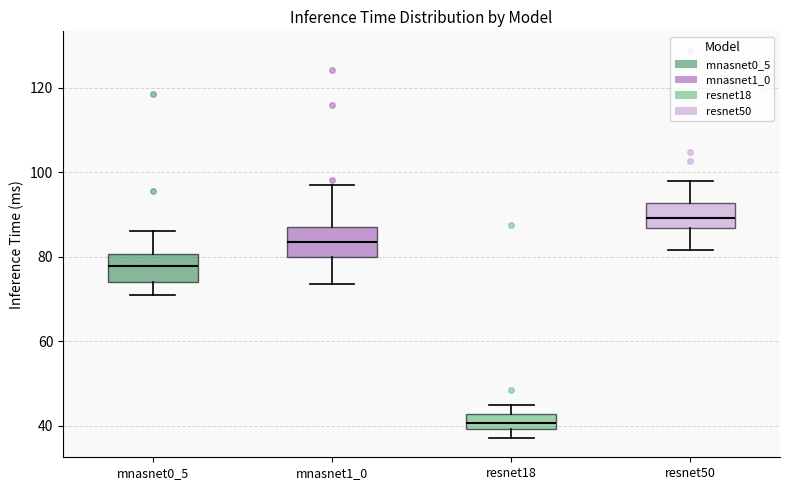

Which box has the highest median line?

resnet50